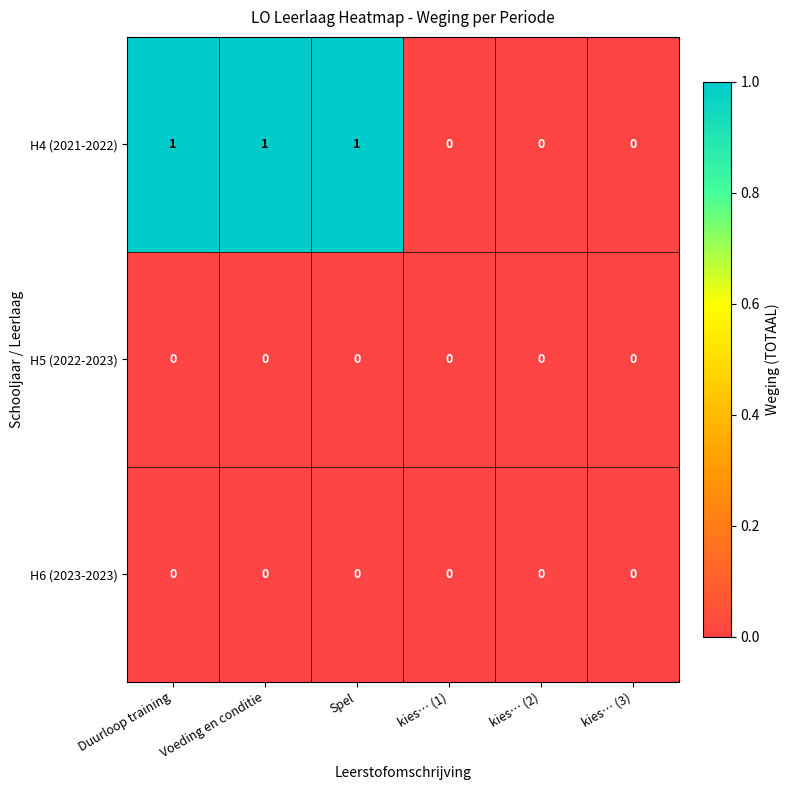

Which series changed the most between Spel and kies… (2)?

H4 (2021-2022)